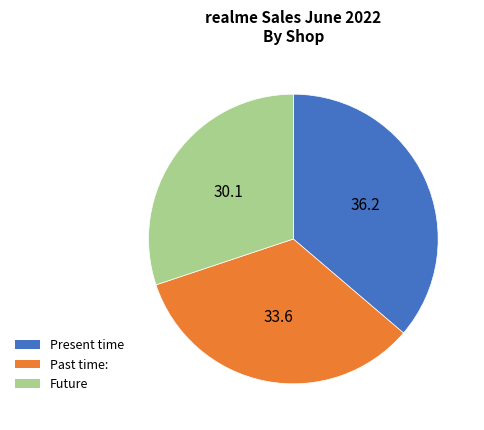

Combined, do Past time: and Present time account for over 50%?

Yes